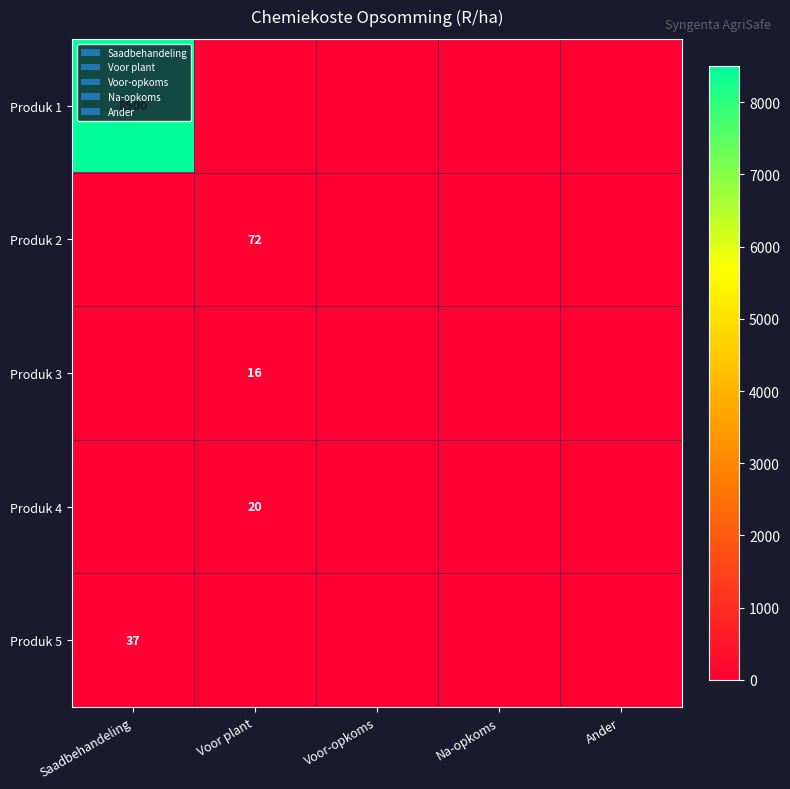

True or false: Produk 5 has a value of 37 at Saadbehandeling.

True